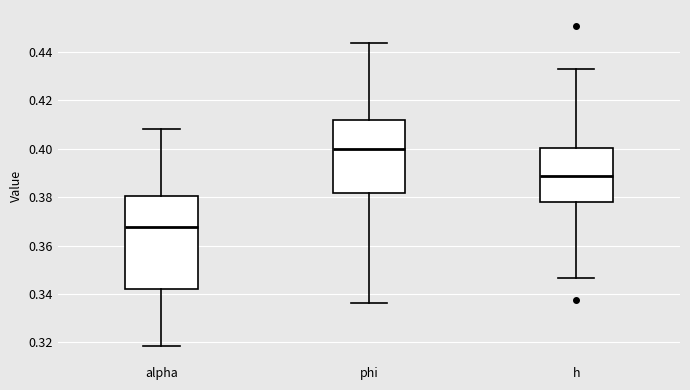

Where does the median line of the box for h sit on the y-axis? The values are not printed on the chart, so give them approximately, as read against the axis.

0.388